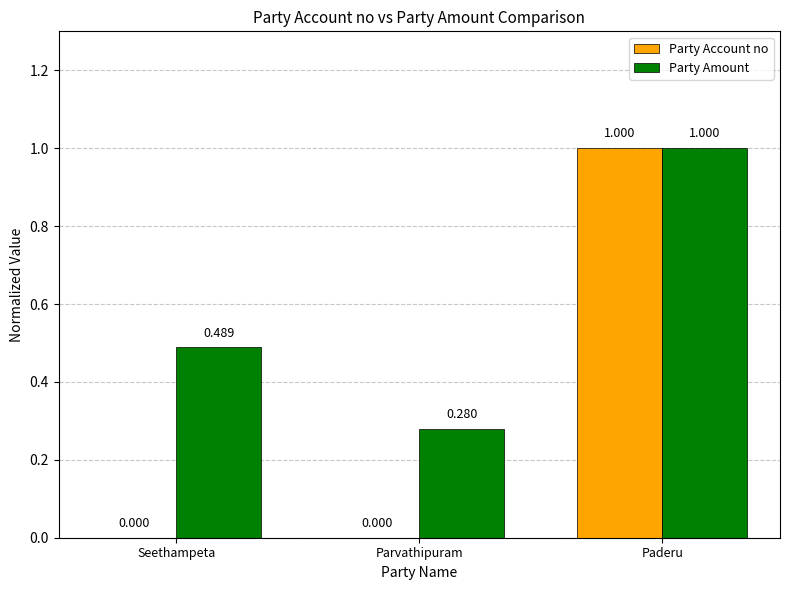

At which category is the sum across all series the highest?

Paderu